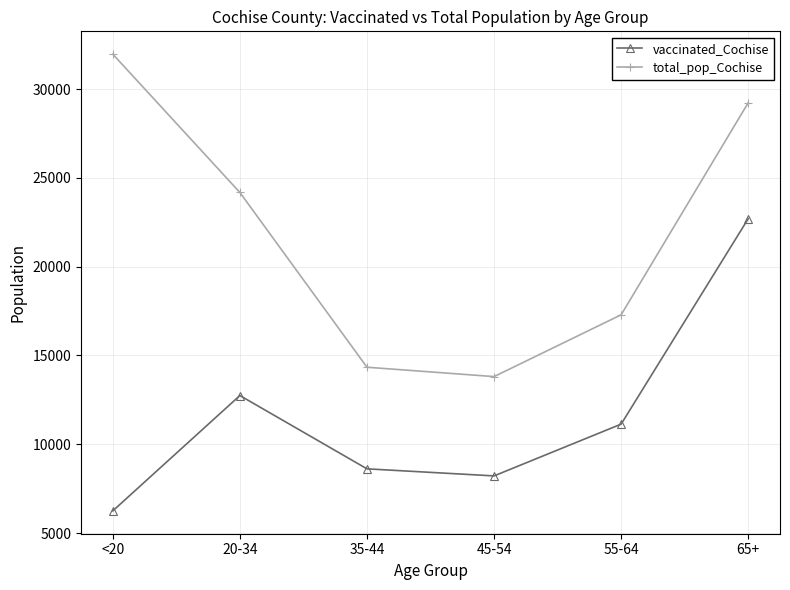

Which series has the largest total across all categories?

total_pop_Cochise